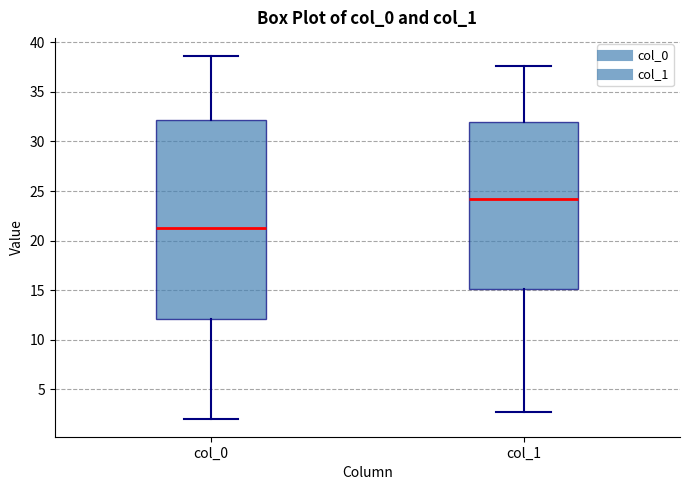

Where does the upper whisker of the box for col_1 end on the y-axis? The values are not printed on the chart, so give them approximately, as read against the axis.

37.5